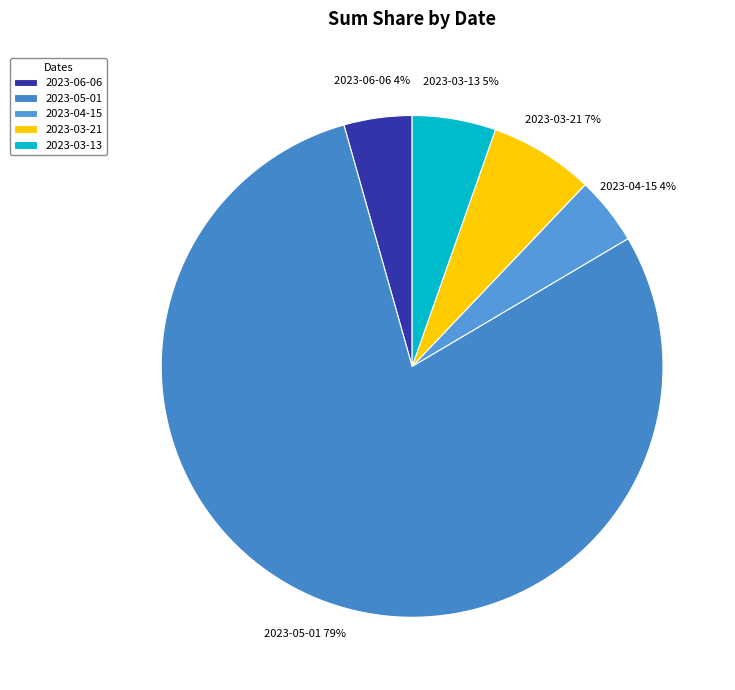

Combined, do 2023-03-13 and 2023-05-01 account for over 50%?

Yes